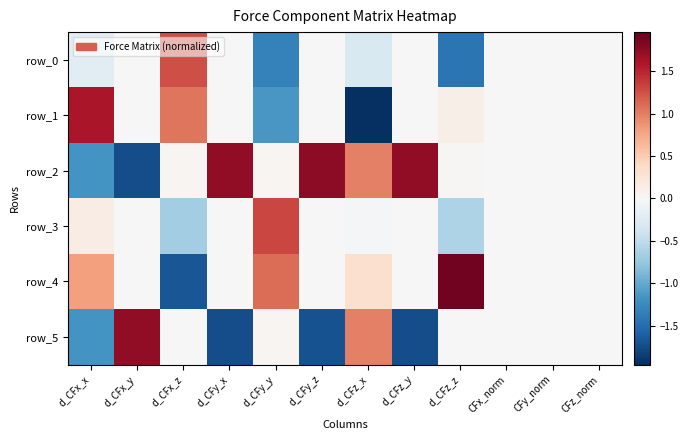

How many data points in row_4 are less than 0?

5